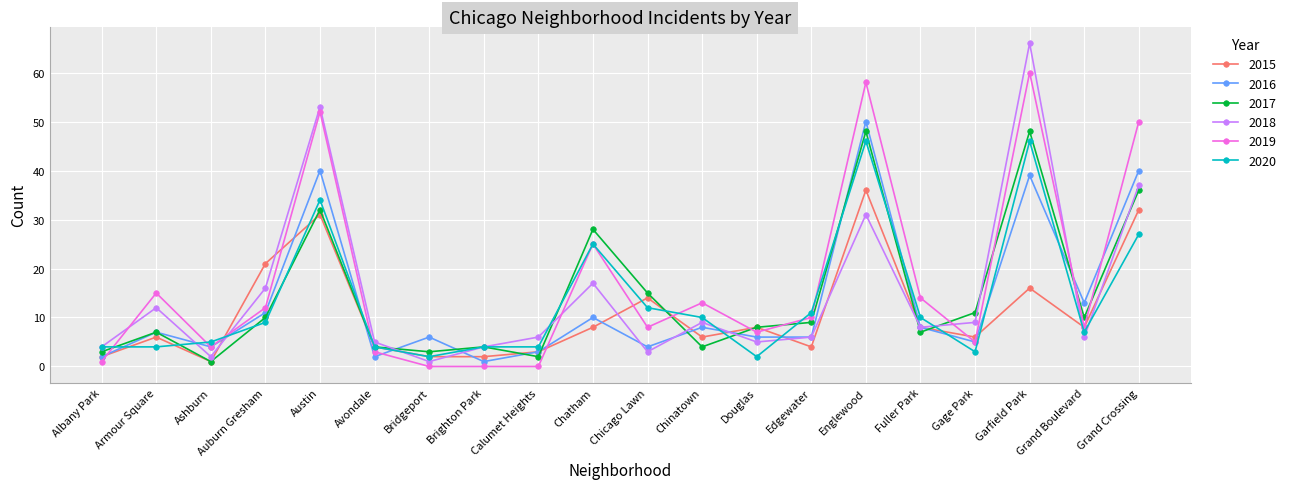

How many interior local peaks does the 2016 series have?

7